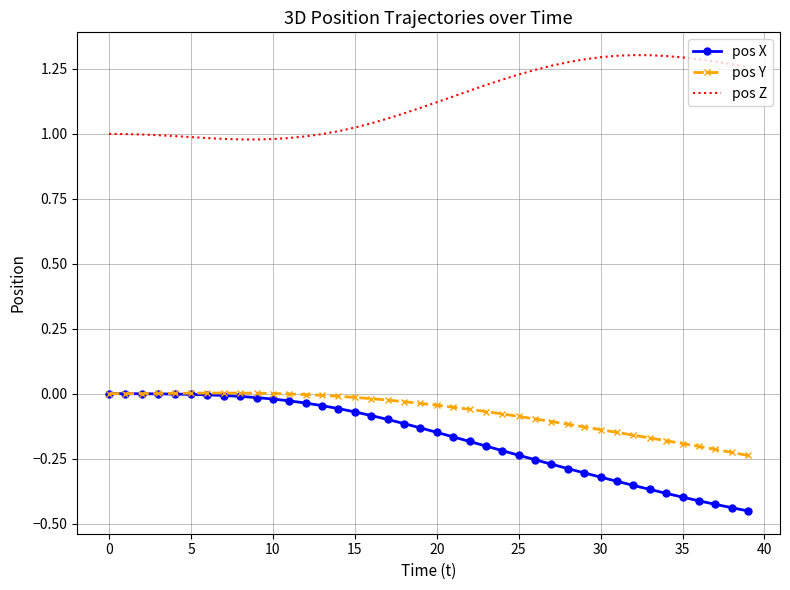

True or false: pos Z and pos Y intersect in this chart.

False